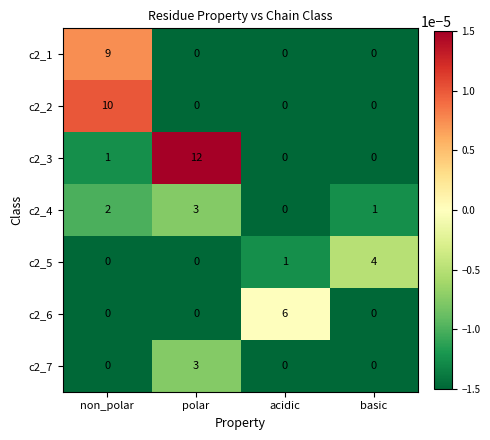

Reading left to right, extract all data points from this chart.

c2_1: non_polar=9	polar=0	acidic=0	basic=0
c2_2: non_polar=10	polar=0	acidic=0	basic=0
c2_3: non_polar=1	polar=12	acidic=0	basic=0
c2_4: non_polar=2	polar=3	acidic=0	basic=1
c2_5: non_polar=0	polar=0	acidic=1	basic=4
c2_6: non_polar=0	polar=0	acidic=6	basic=0
c2_7: non_polar=0	polar=3	acidic=0	basic=0